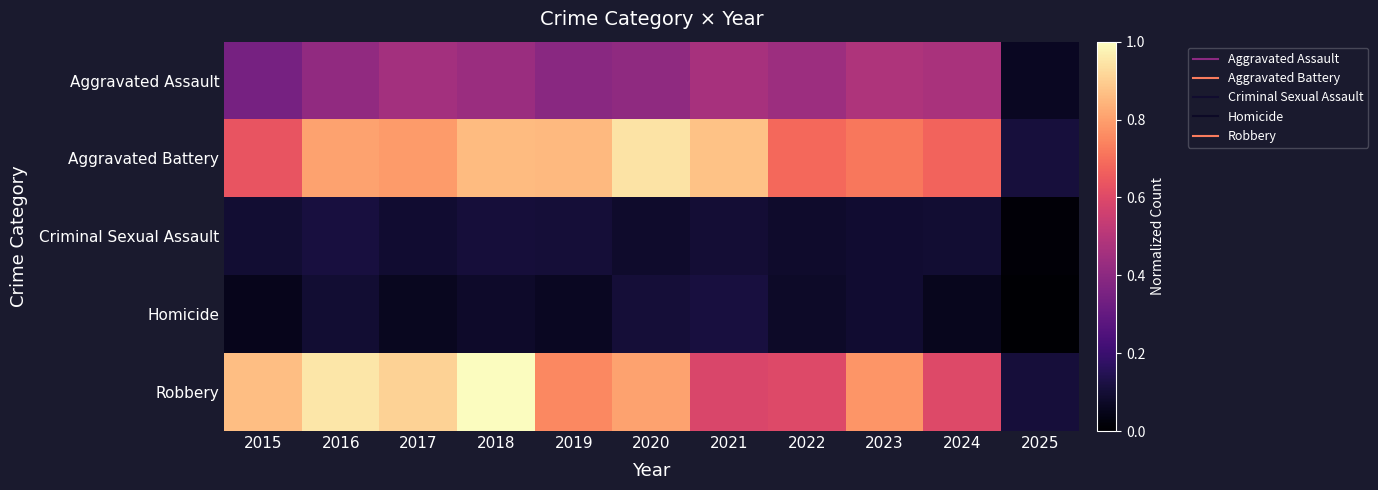

What is the difference between the highest and lowest values at 2022?

0.6